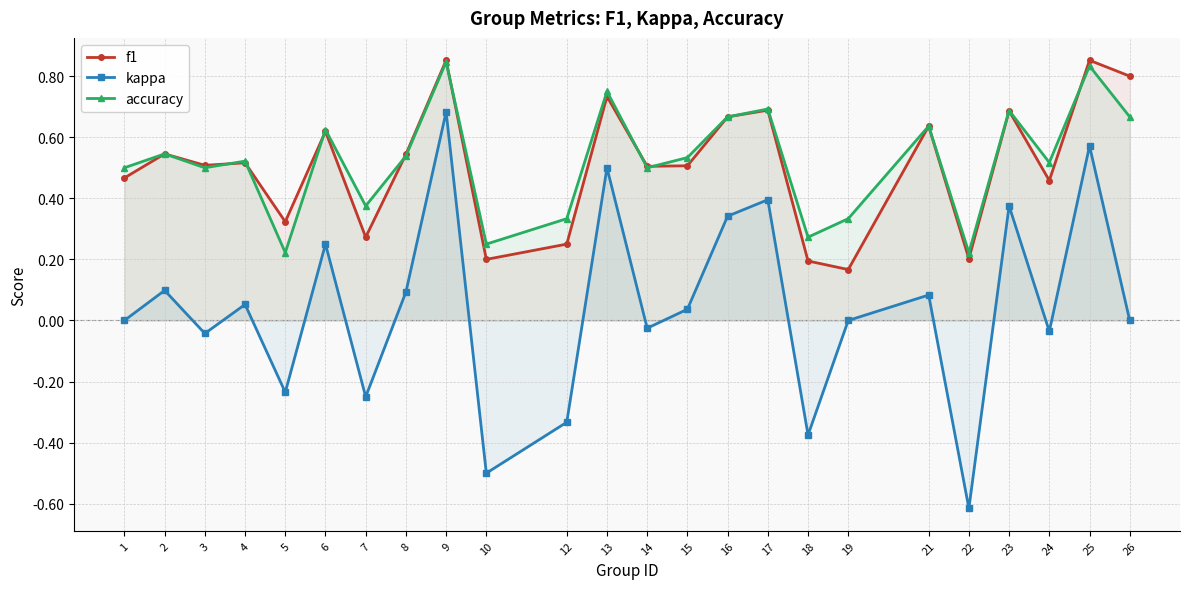

Which series has the widest spread of values?

kappa